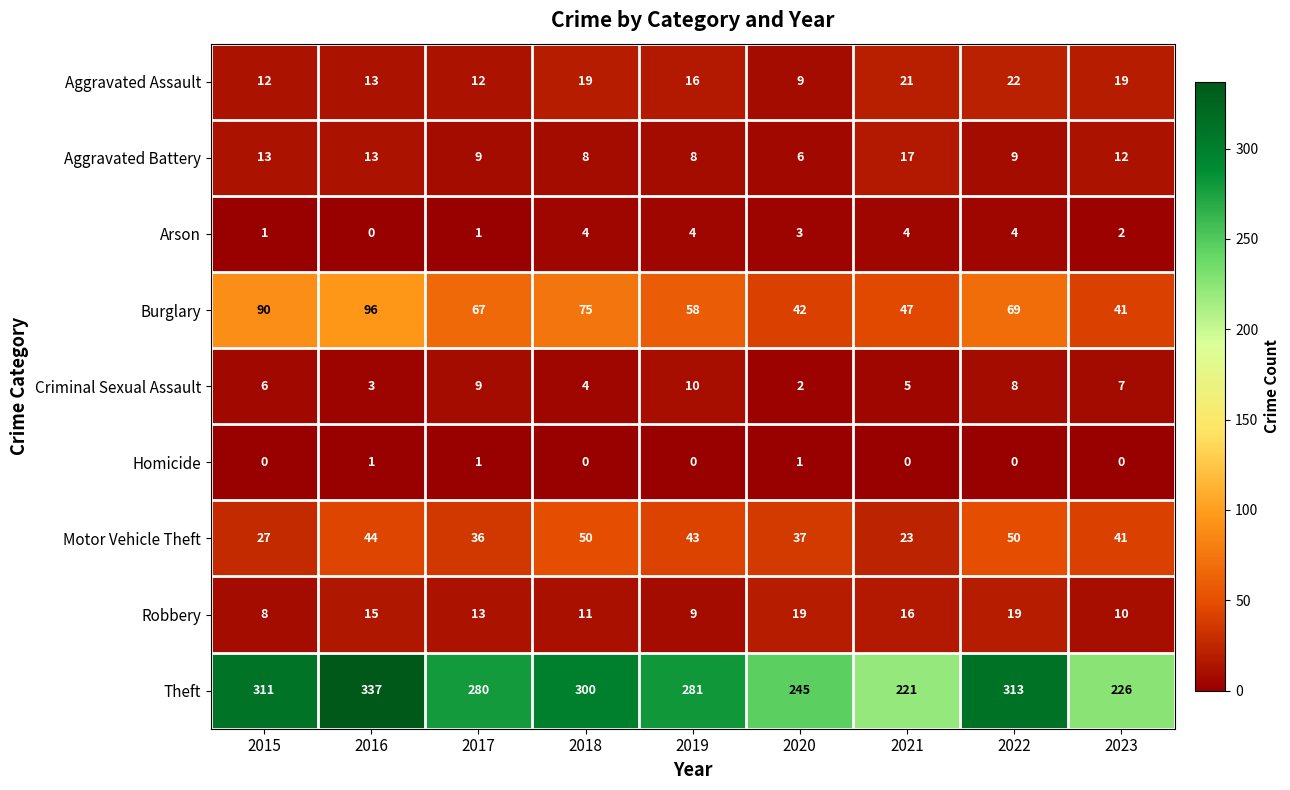

Which series changed the most between 2017 and 2020?

Theft